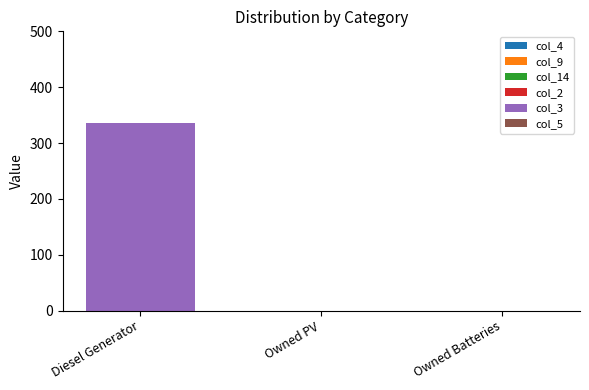

Is it true that the value at Owned PV is 0?

True